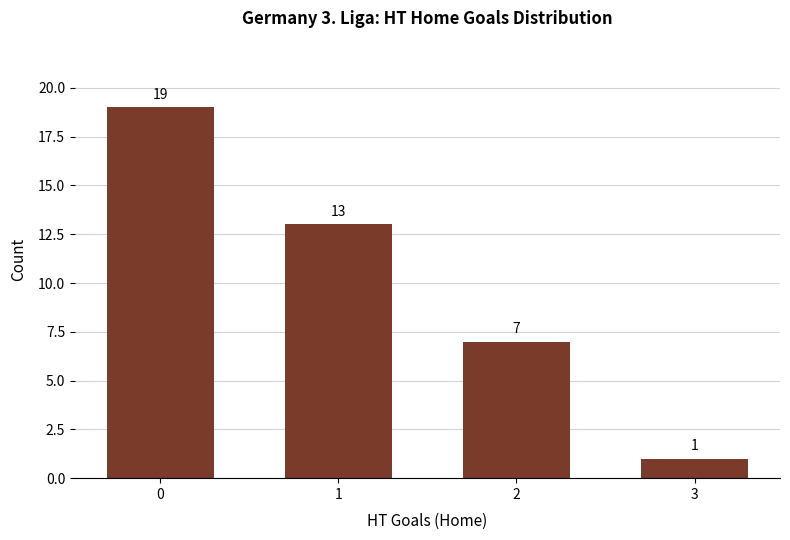

What is the value of the 2nd bar from the left?

13